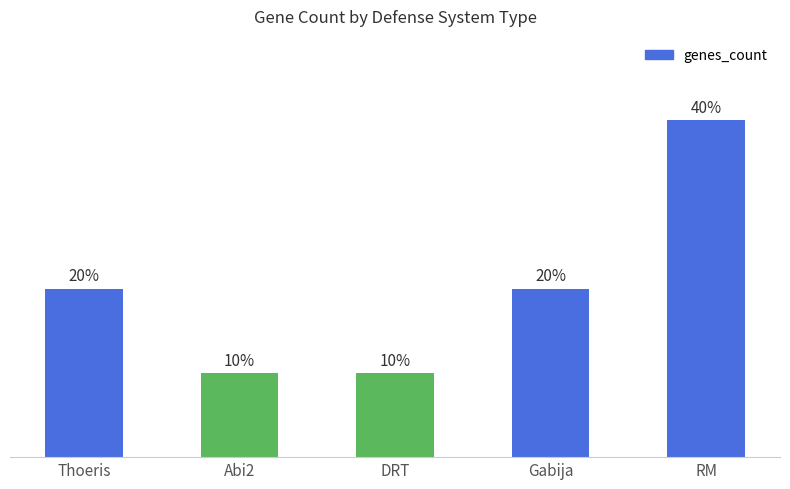

Reading right to left, list all the values displayed in this chart.

4	2	1	1	2